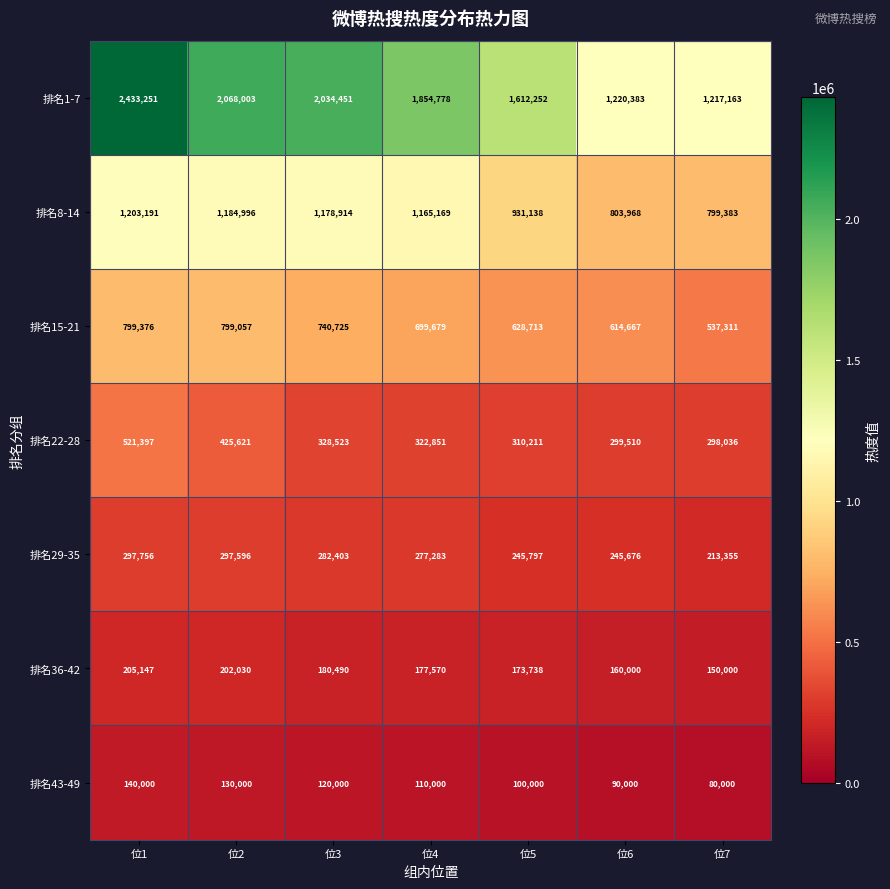

Which series has the widest spread of values?

排名1-7